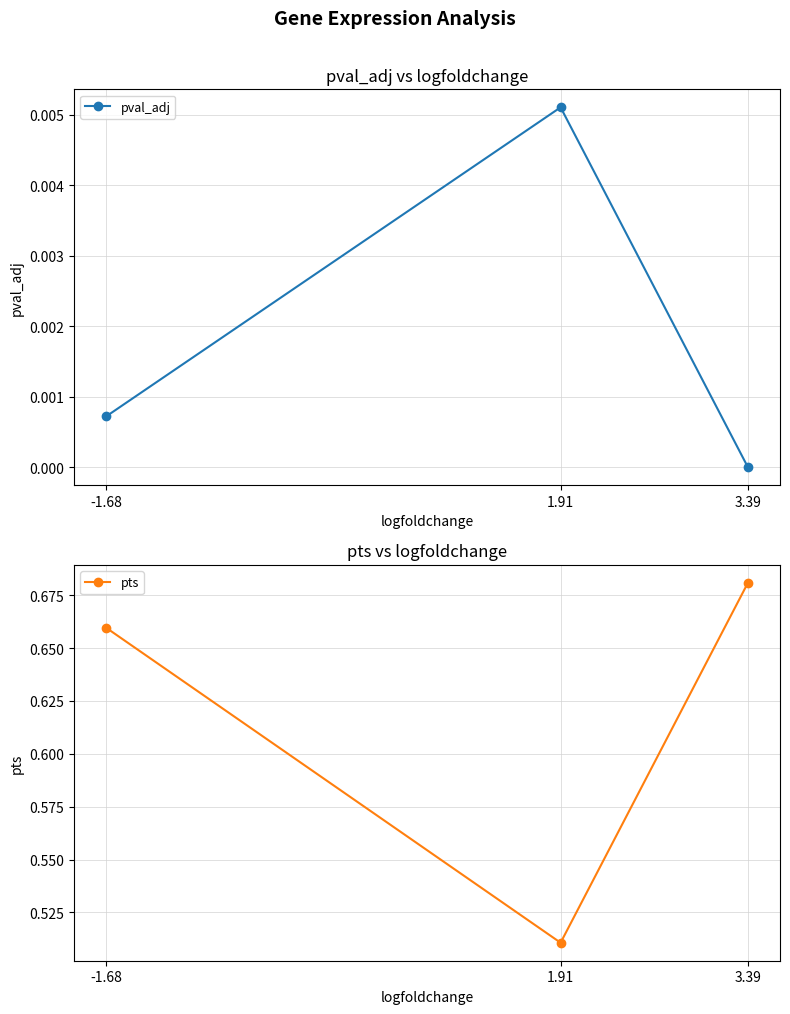

What are all the series names shown in the legend?

pval_adj, pts